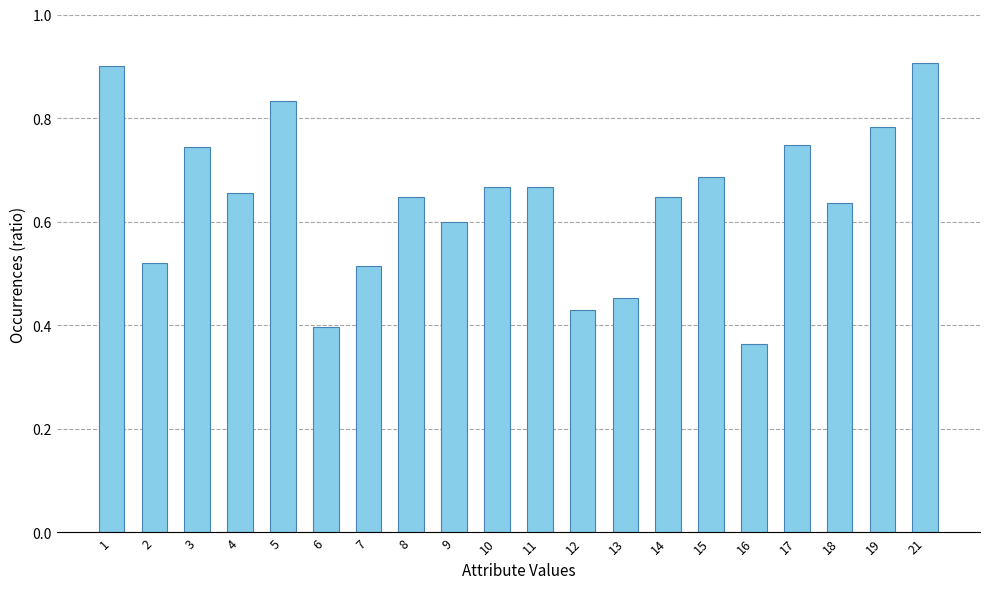

The value at 2 is 0.3. True or false?

False